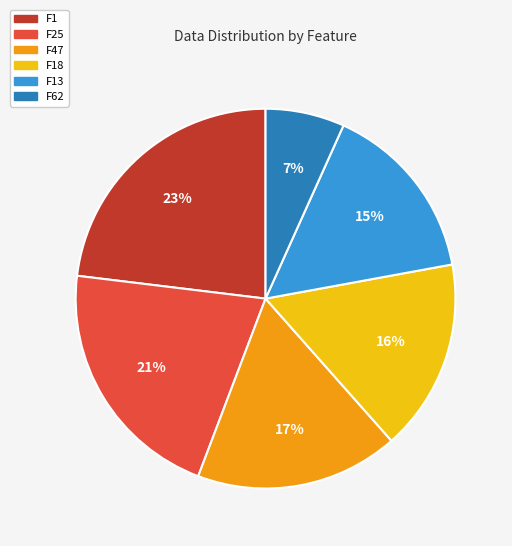

To the nearest percent, what is the average slice percentage?

17%